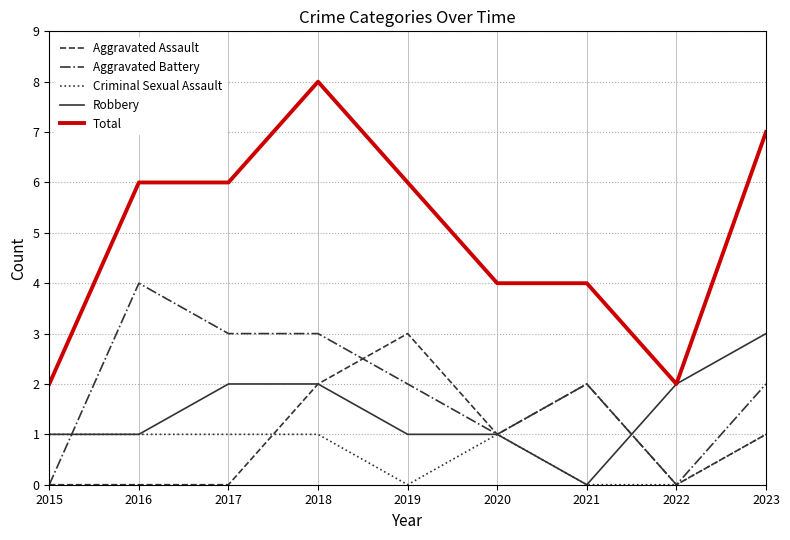

True or false: Aggravated Battery has a value of 2 at 2022.

False